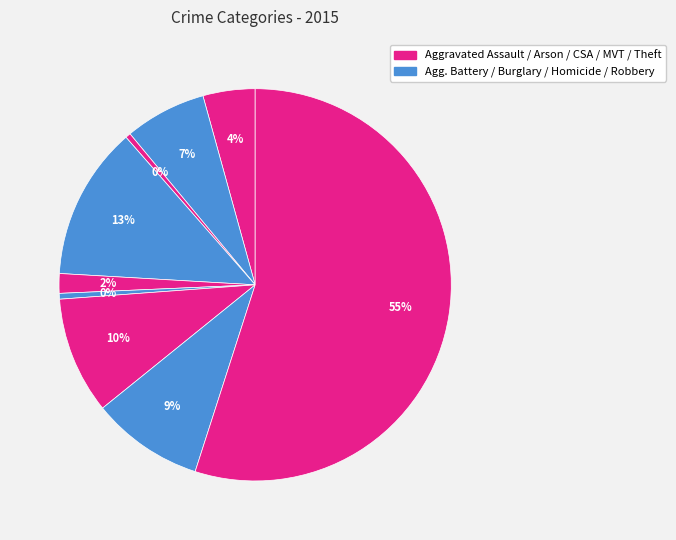

Count the number of slices in the pie.

9